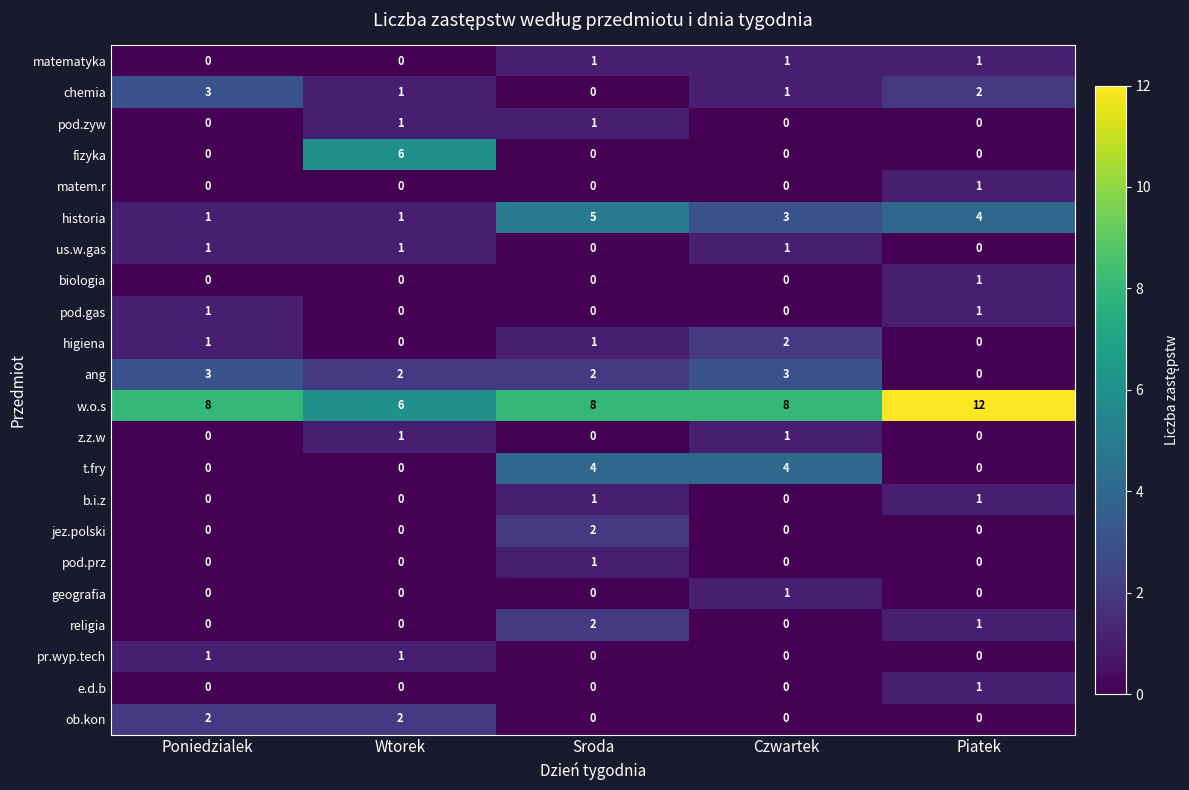

True or false: geografia has a value of 0 at Wtorek.

True